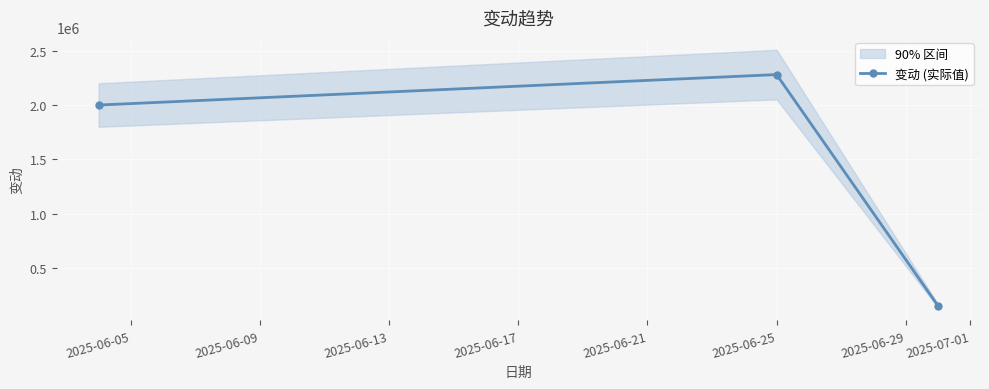

What is the value of the 变动 (实际值) point at the 2nd from the left?

2280000